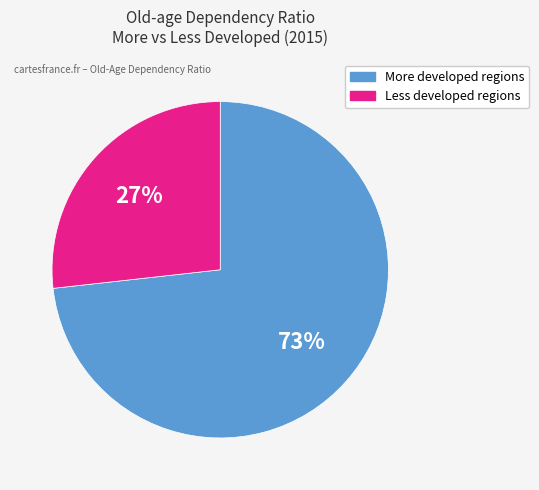

How many segments does this pie chart have?

2